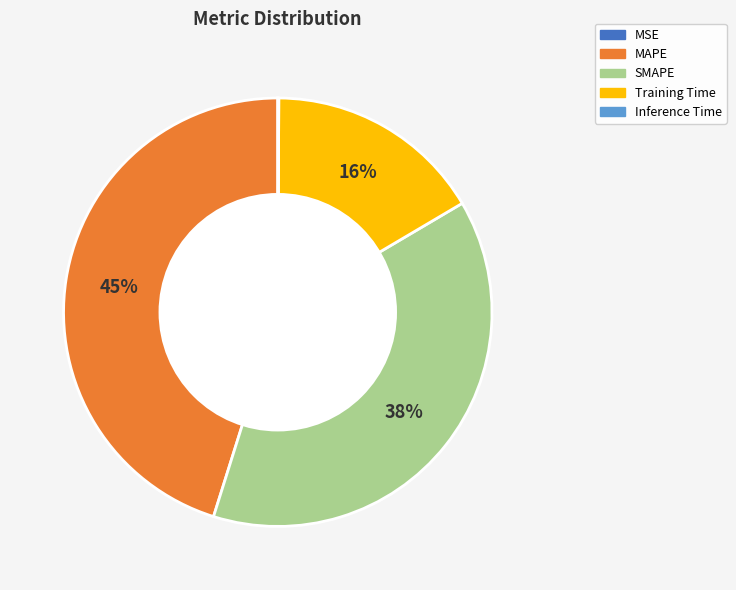

Does any single category account for the majority?

No